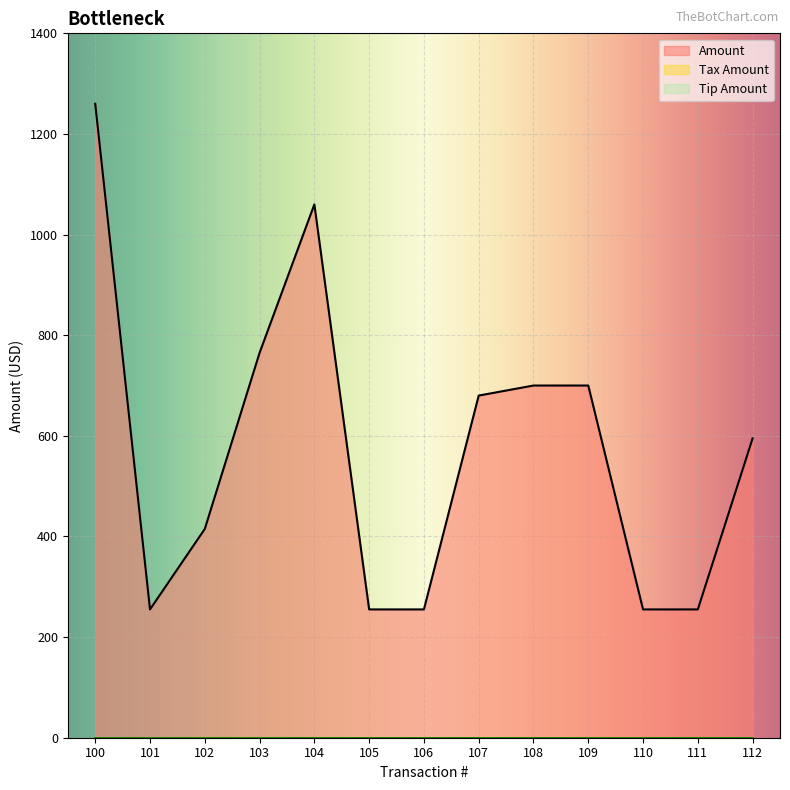

True or false: Tax Amount and Amount intersect in this chart.

False